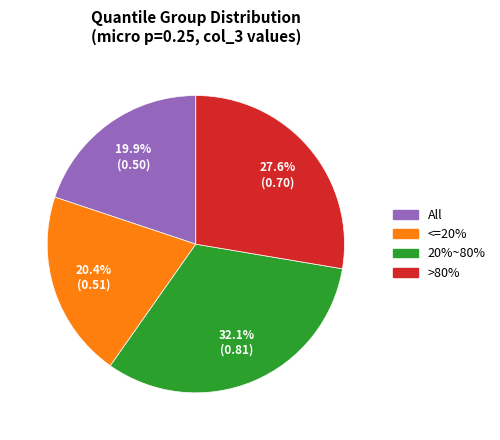

Do All and <=20% together represent more than half of the pie?

No